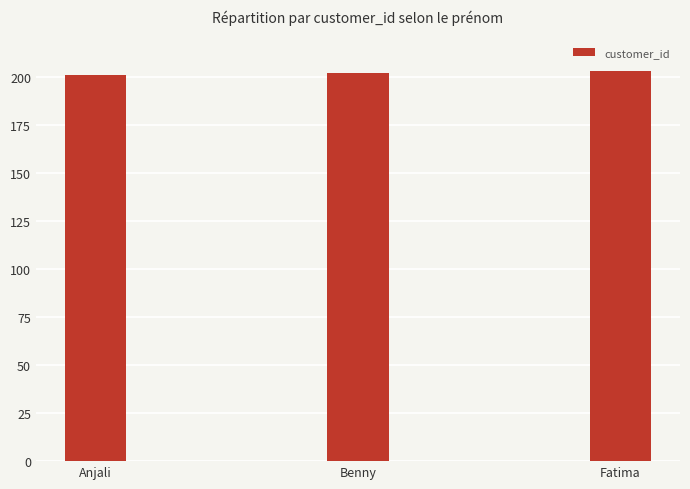

How many values are below 202?

1